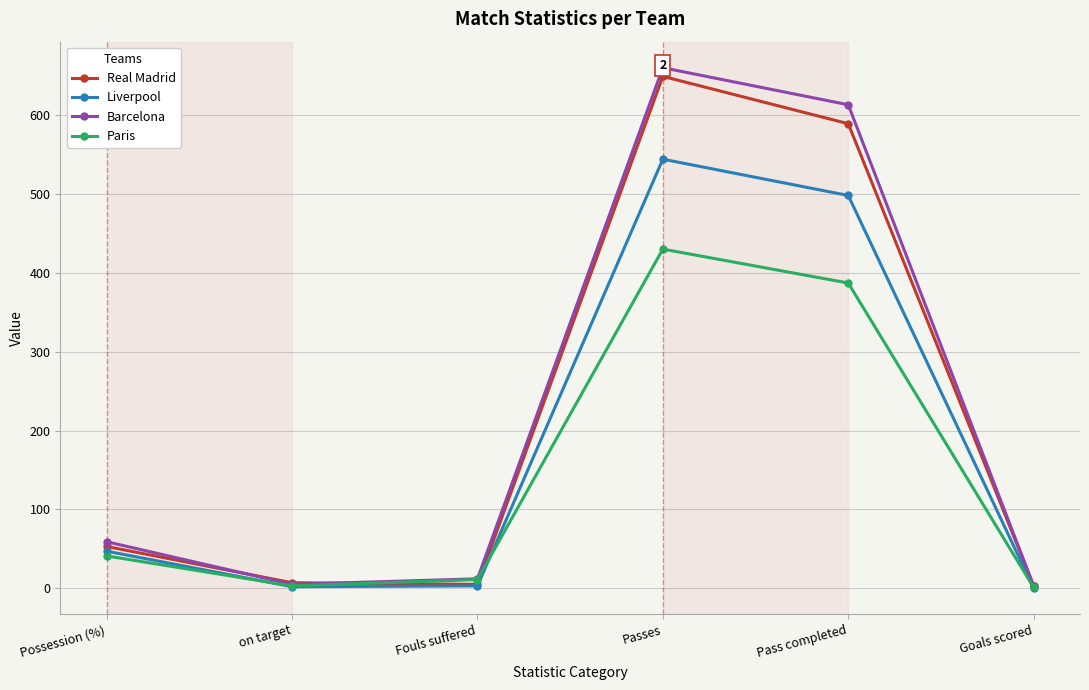

True or false: Paris has more than 2 interior local peaks.

False